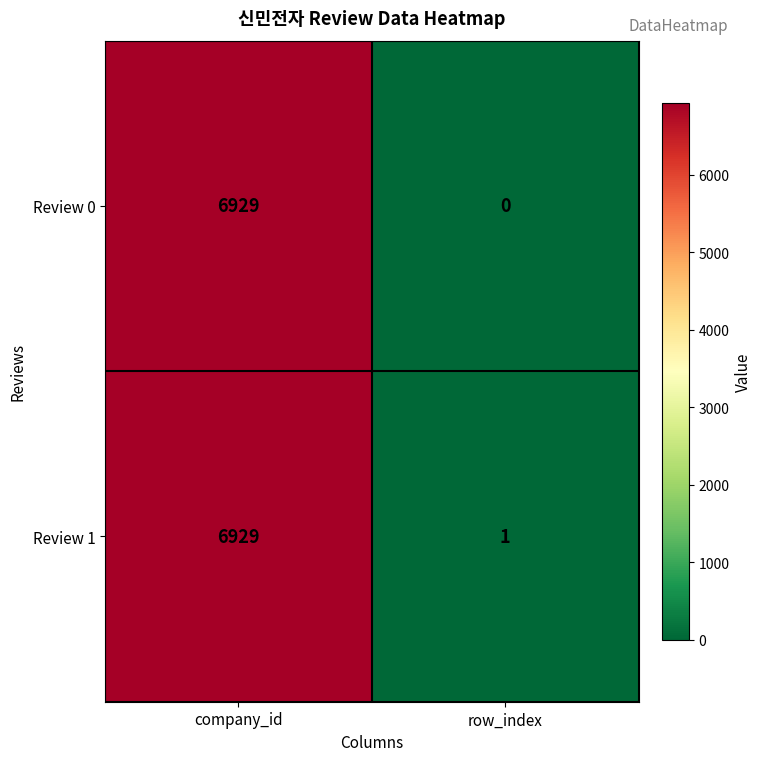

At which label does Review 1 reach its peak?

company_id